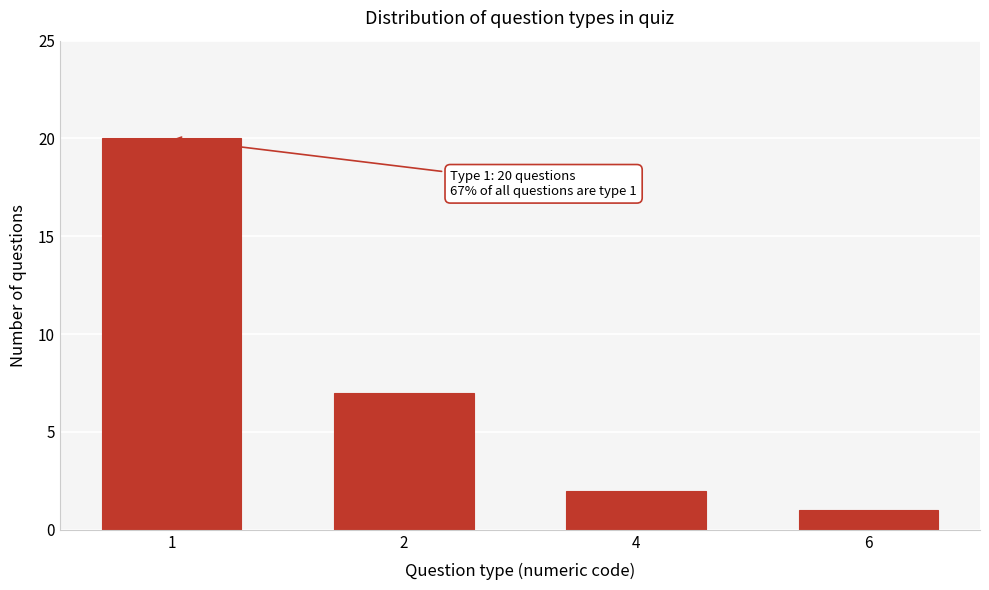

Reading left to right, what are all the values shown in this chart?

1=20	2=7	4=2	6=1